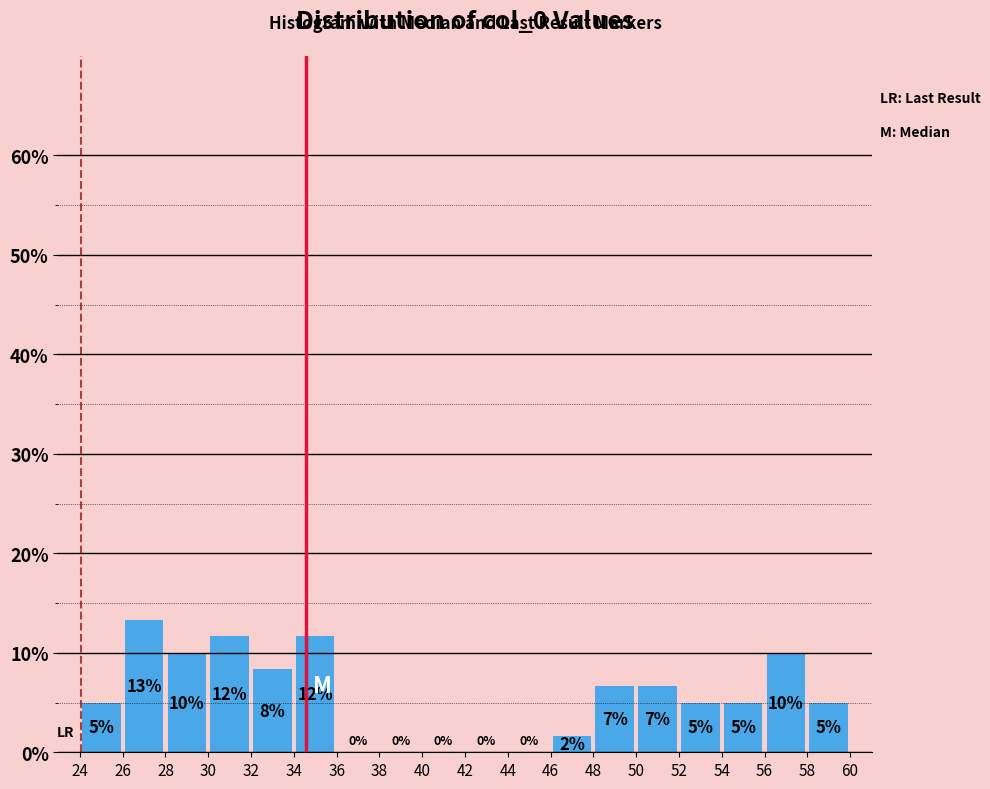

Over which range of the x-axis is the bar tallest?

26 to 28